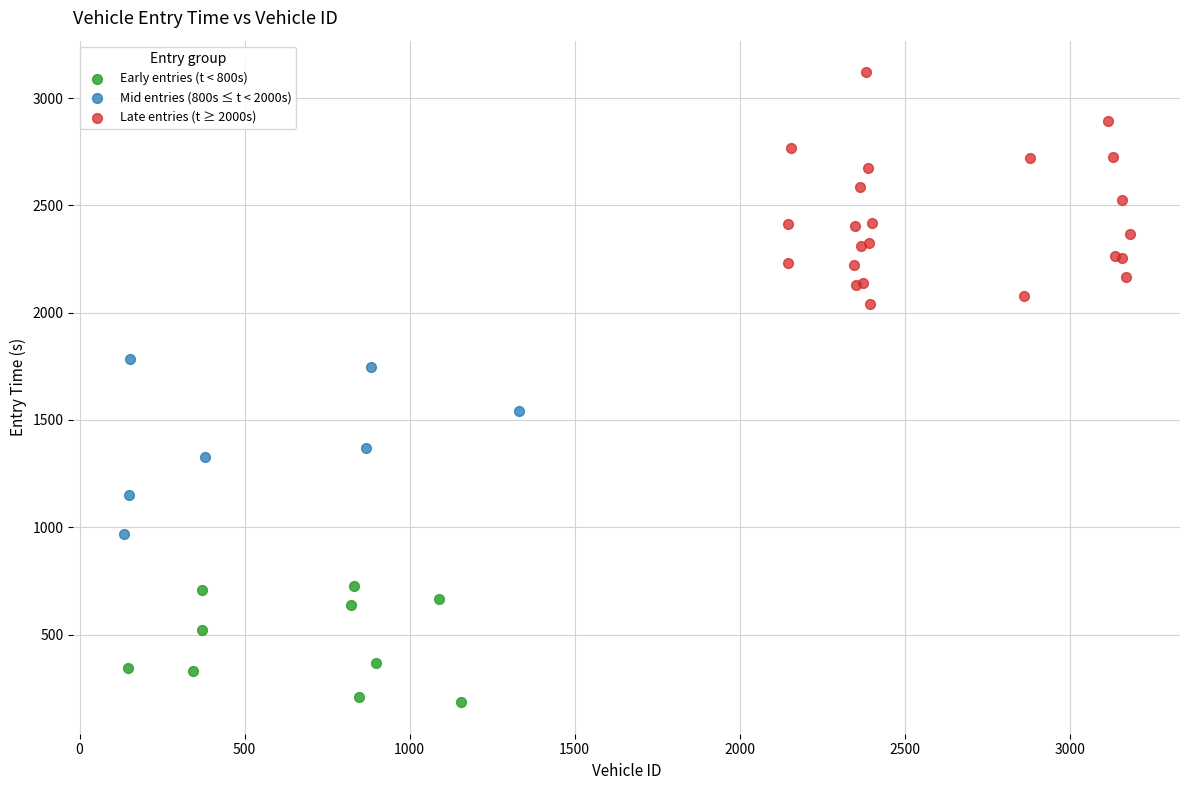

Which series contains the highest Y value?

Late entries (t ≥ 2000s)